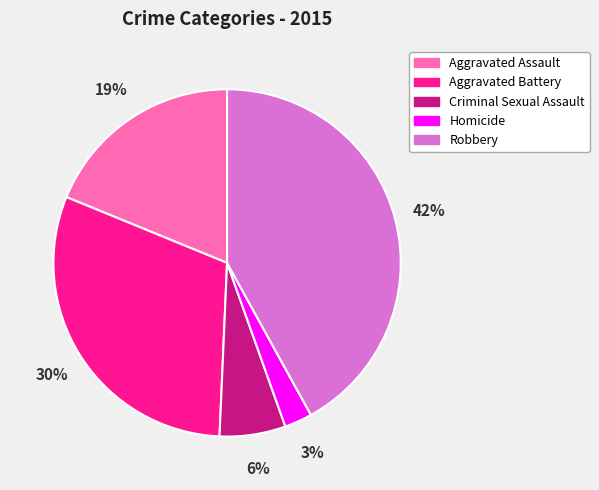

Which slice is the smallest?

Homicide